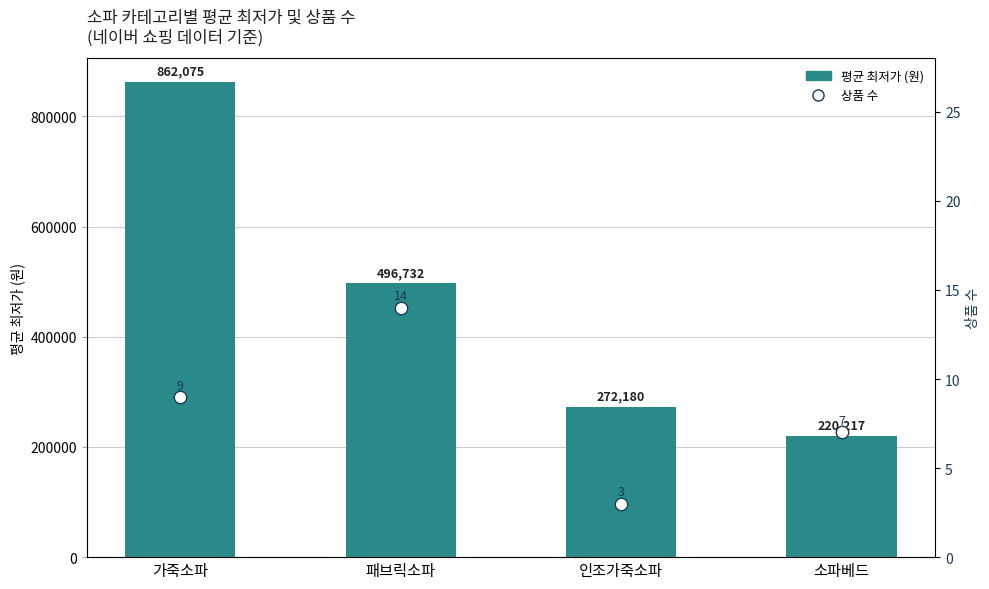

Which series reaches the maximum Y coordinate?

평균 최저가 (원)